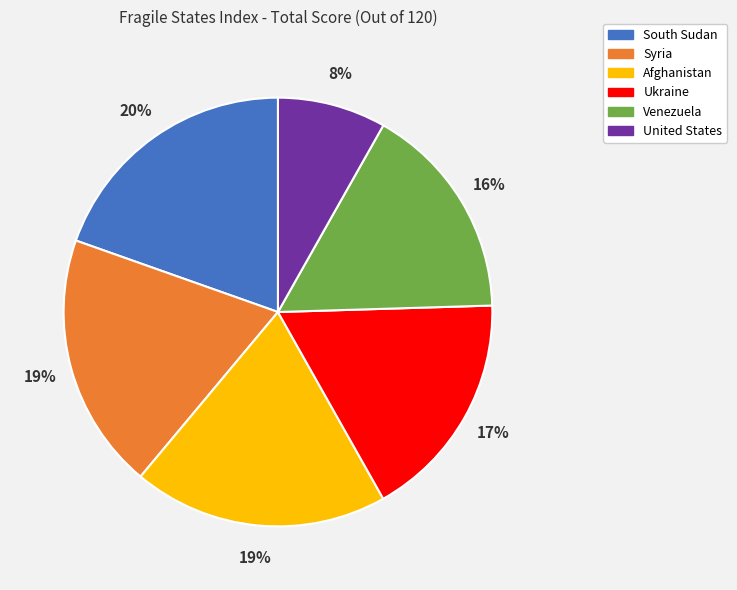

Between Venezuela and Syria, which is larger?

Syria